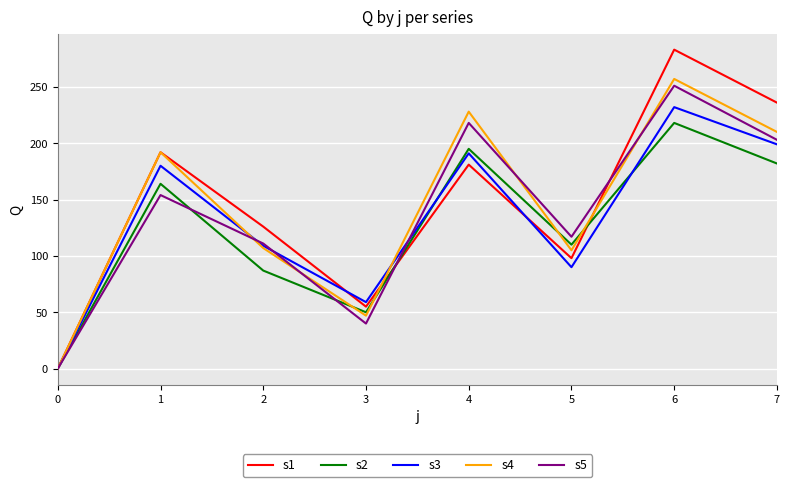

Which series has the largest range (max minus min)?

s1